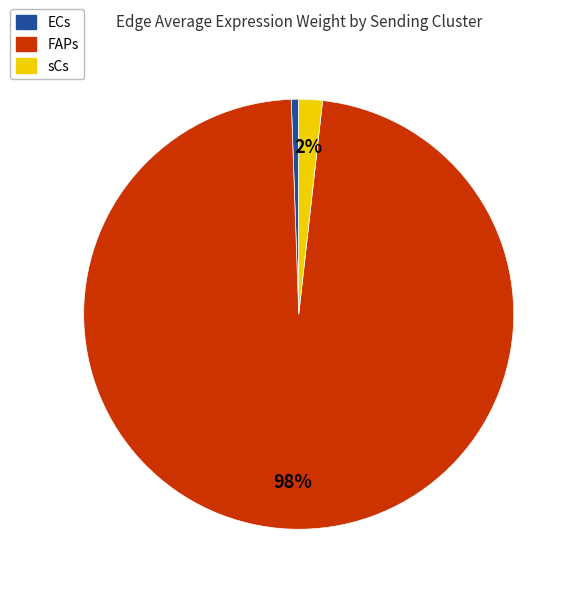

Rank the categories by value from highest to lowest.

FAPs, sCs, ECs